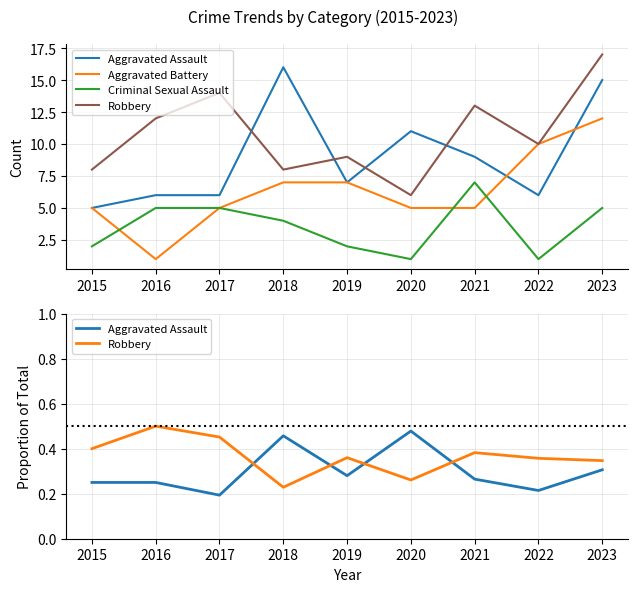

Count the Aggravated Assault values in the range 0 to 1.

9